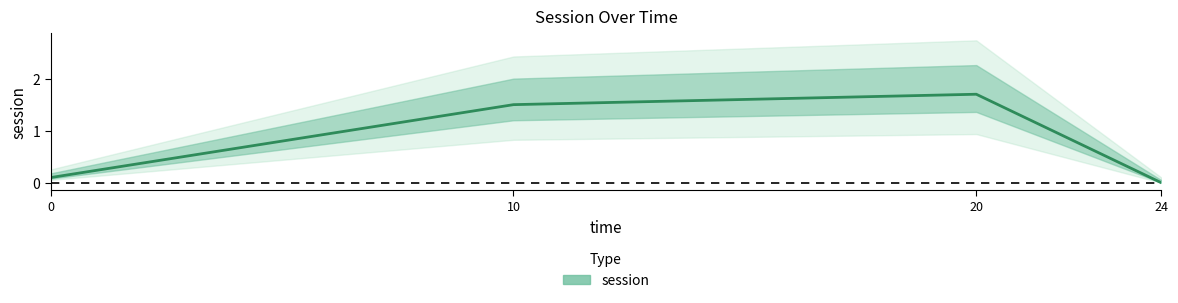

Reading left to right, list all the values displayed in this chart.

0.1	1.5	1.7	0.0